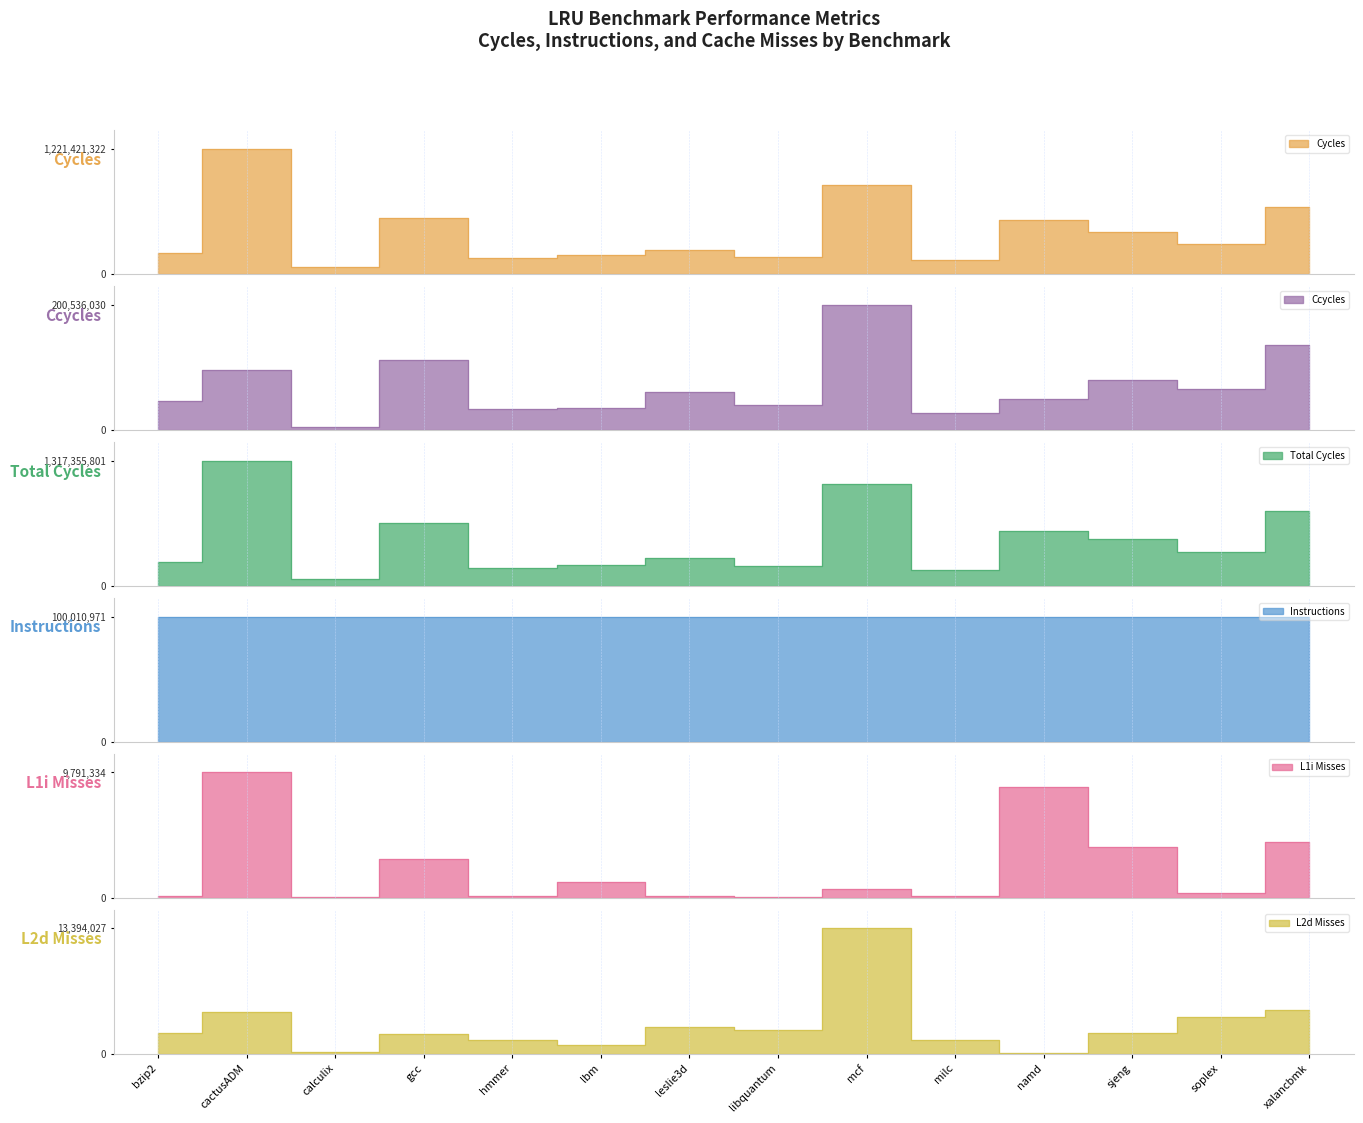

Is the value of Ccycles at leslie3d greater than the value of Instructions at namd?

No